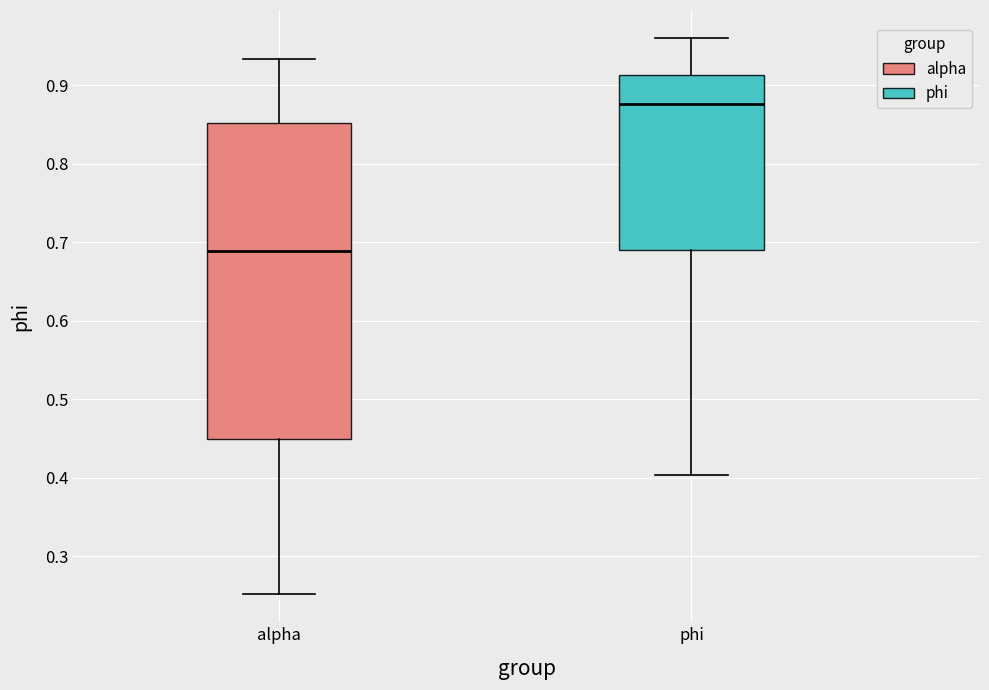

Which box's median line is the highest?

phi